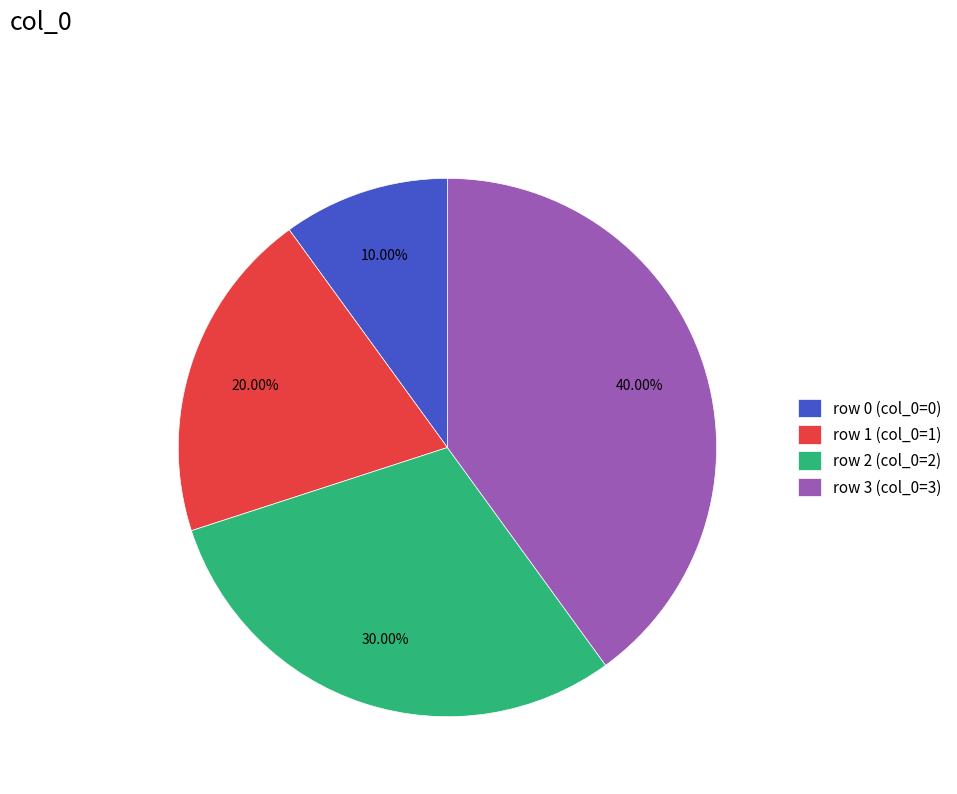

To the nearest percent, what is the difference between the largest and smallest slice percentages?

30%